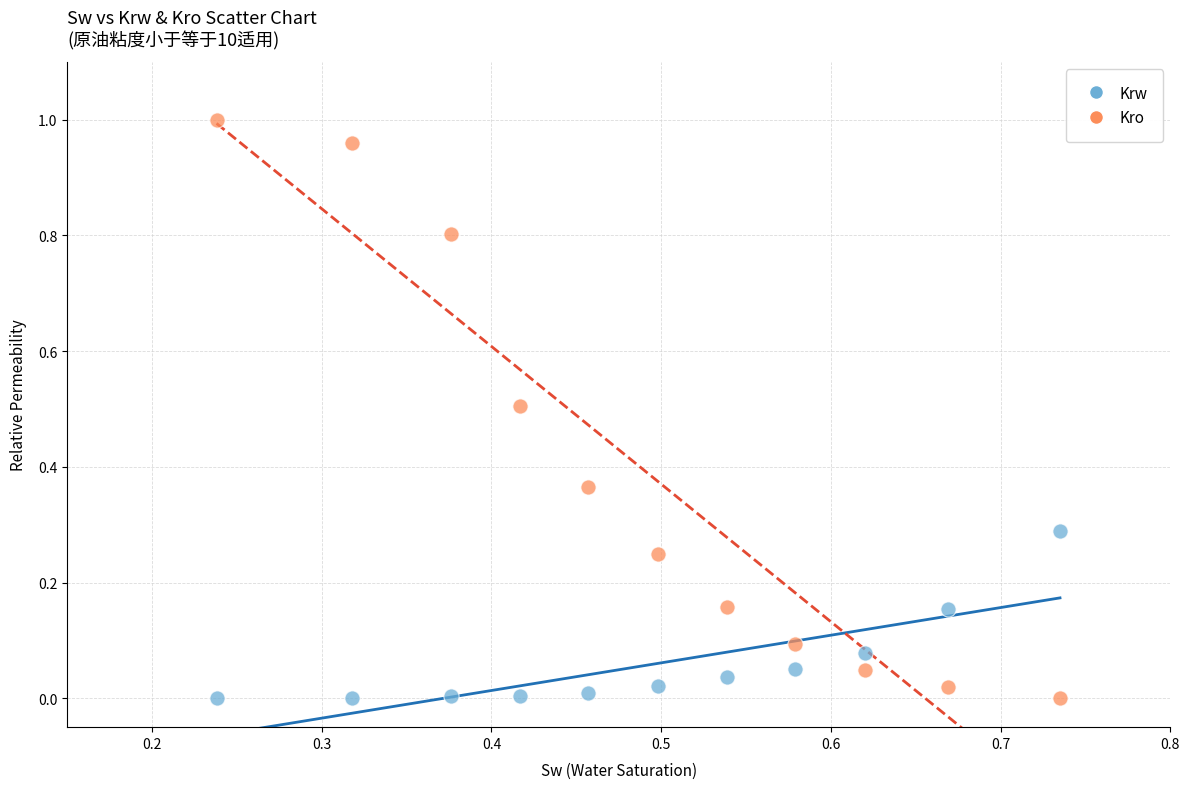

Which series has the widest spread of Y values?

Kro